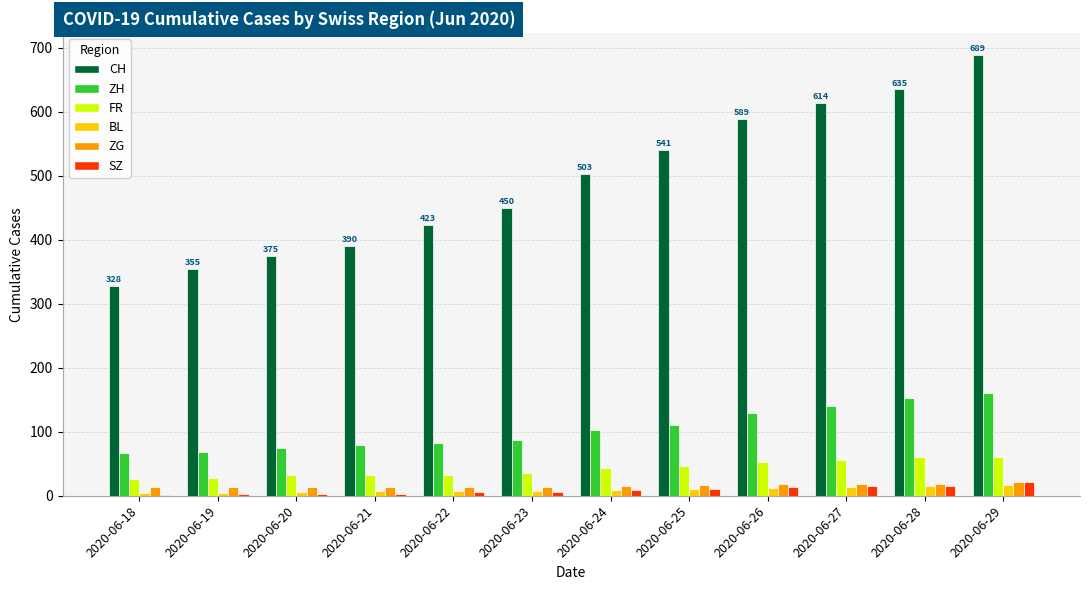

Between 2020-06-19 and 2020-06-26, which series saw the biggest shift?

CH